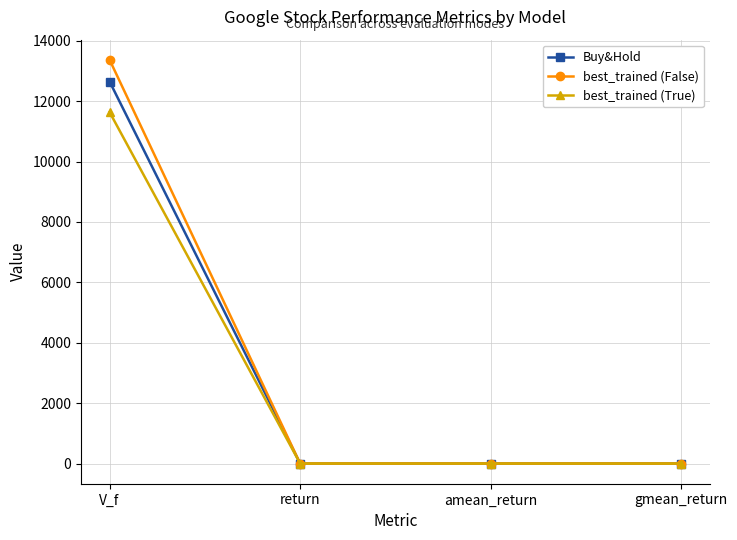

Which series has the largest range (max minus min)?

best_trained (False)